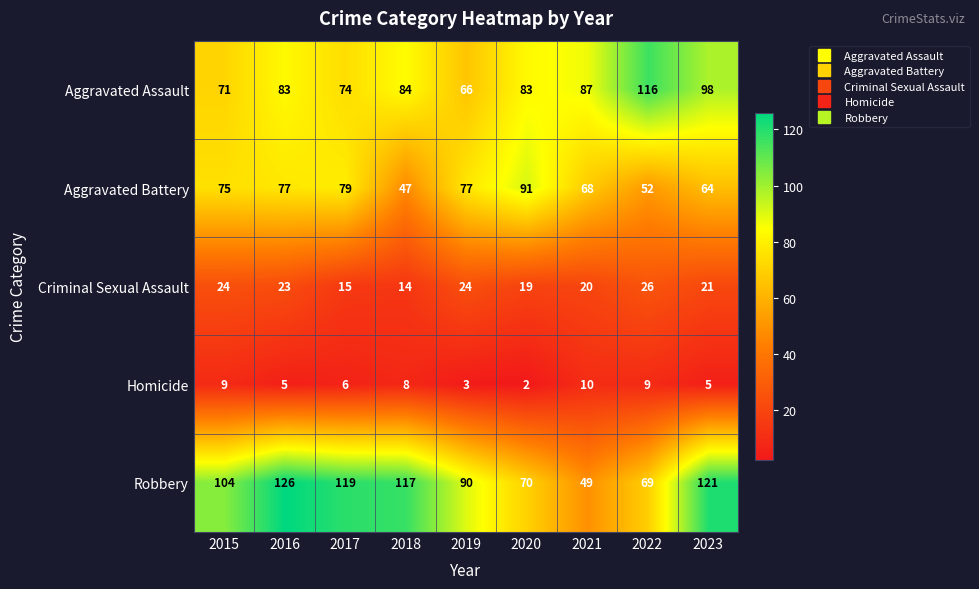

What is the spread (max minus min) of values at 2017?

113